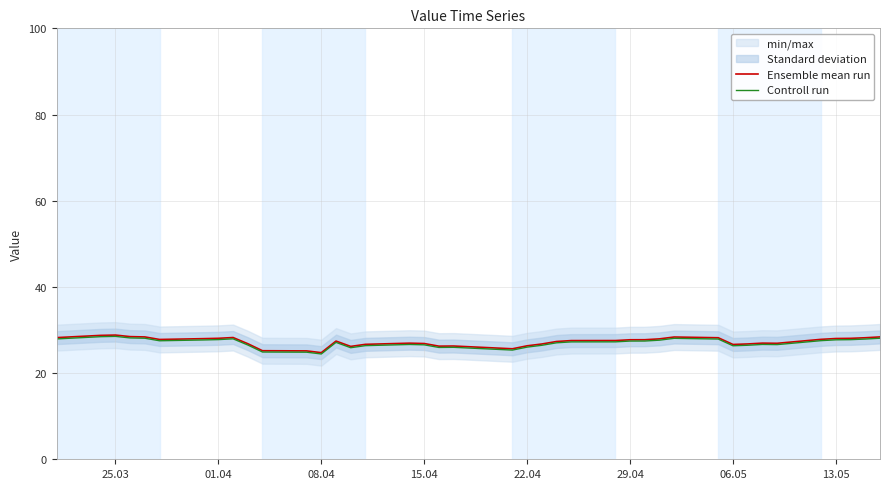

The value of Controll run at 15.04 is 26.6. True or false?

True